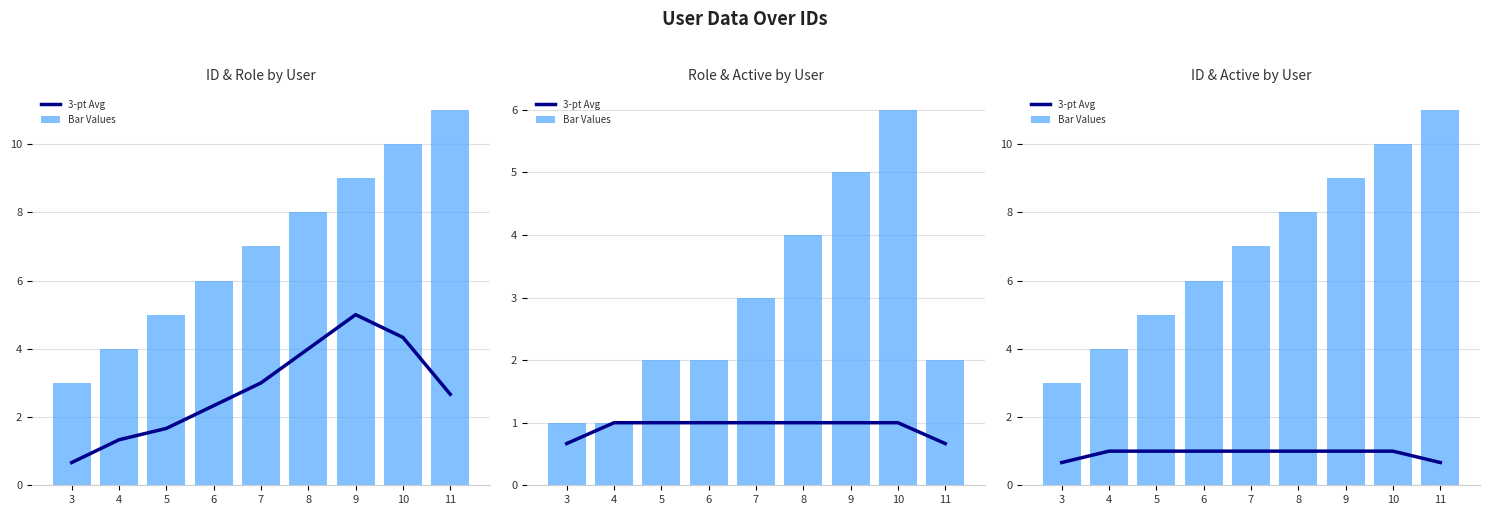

What is the average value of the 3-pt Avg series?

0.9